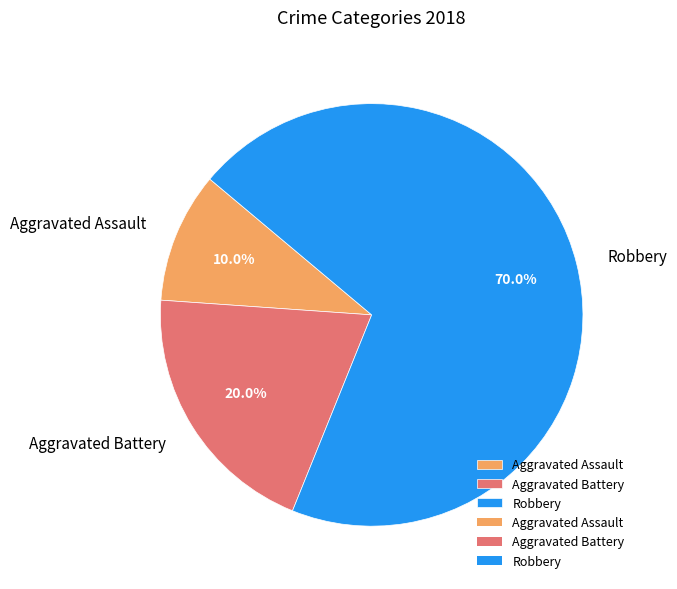

Does any single category account for the majority?

Yes